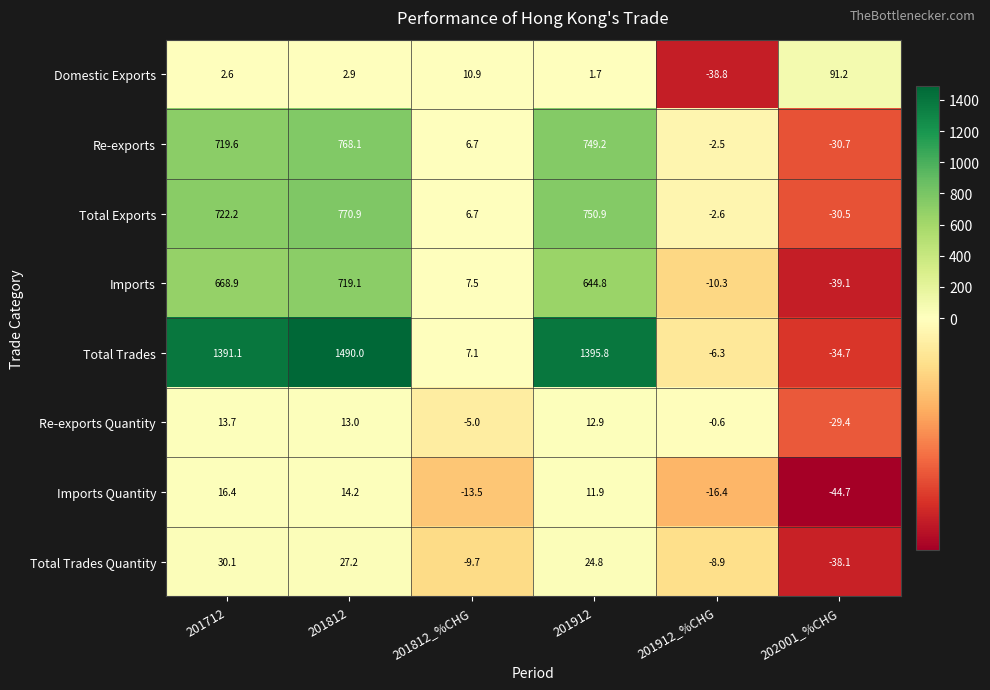

How many values in Re-exports are above zero?

4